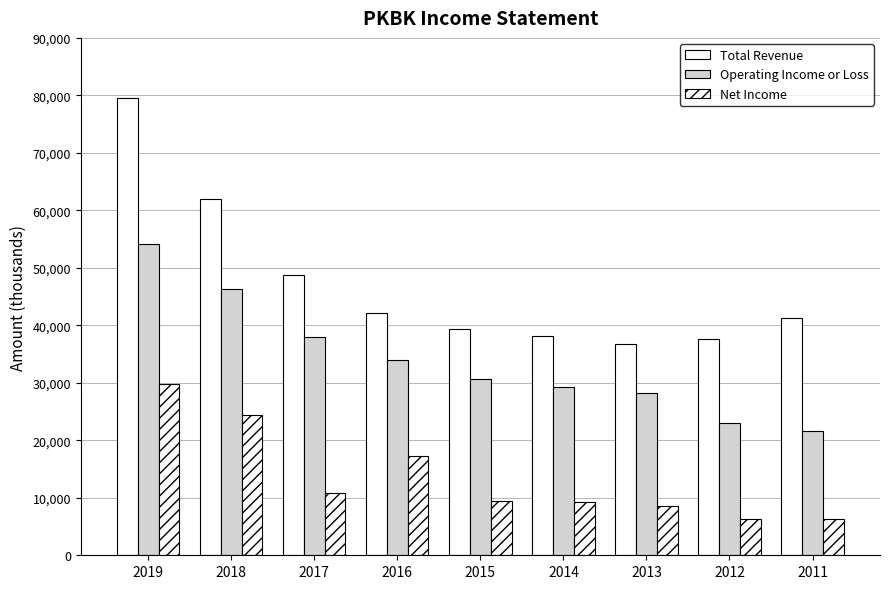

At which category is the sum across all series the highest?

2019